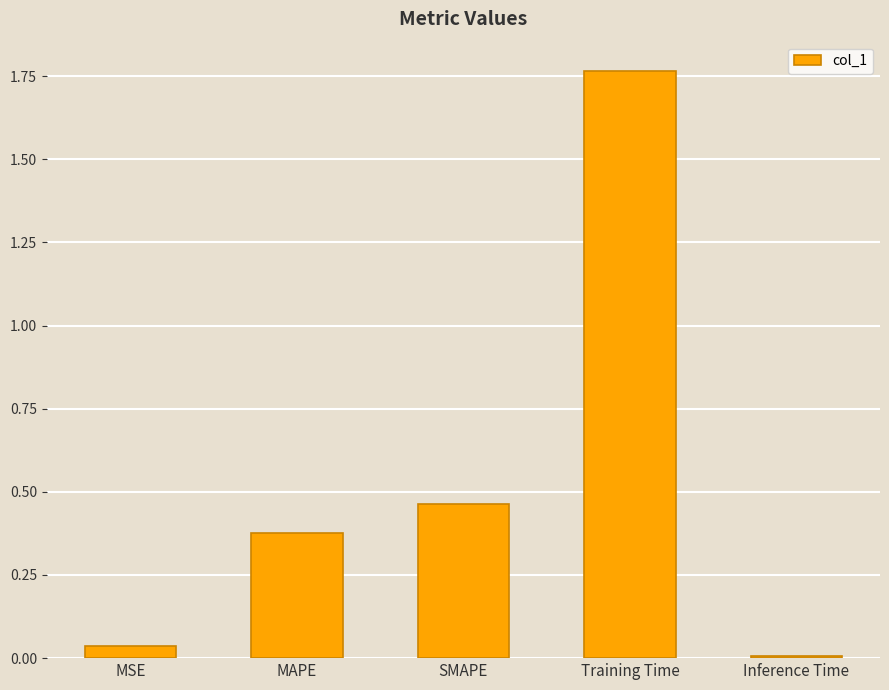

What is the difference between the values at SMAPE and Training Time?

1.3